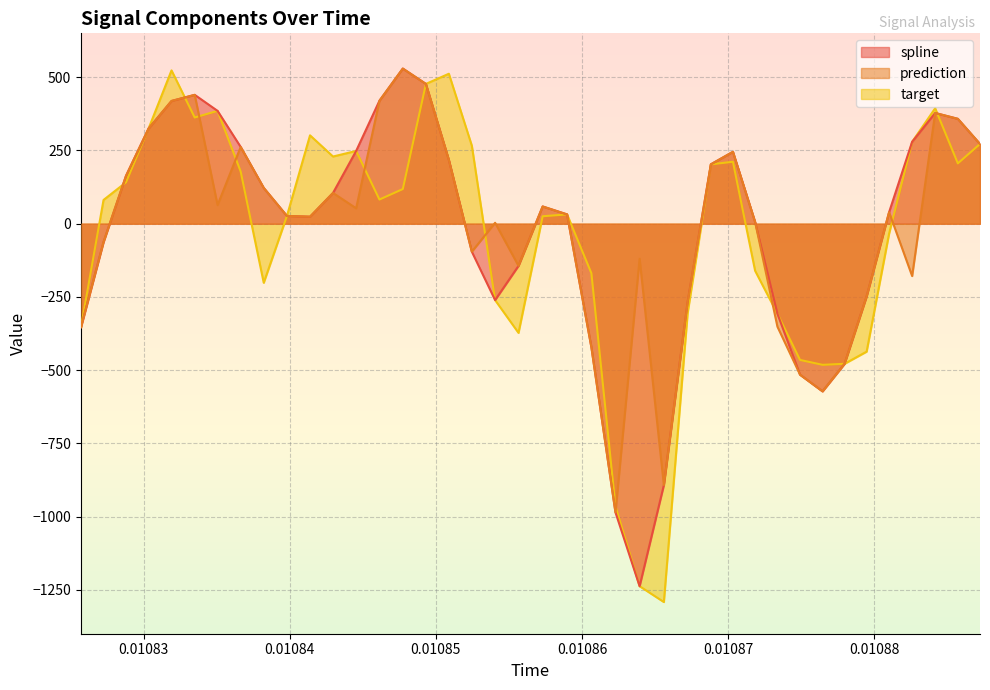

Count the number of categories in the chart.

40